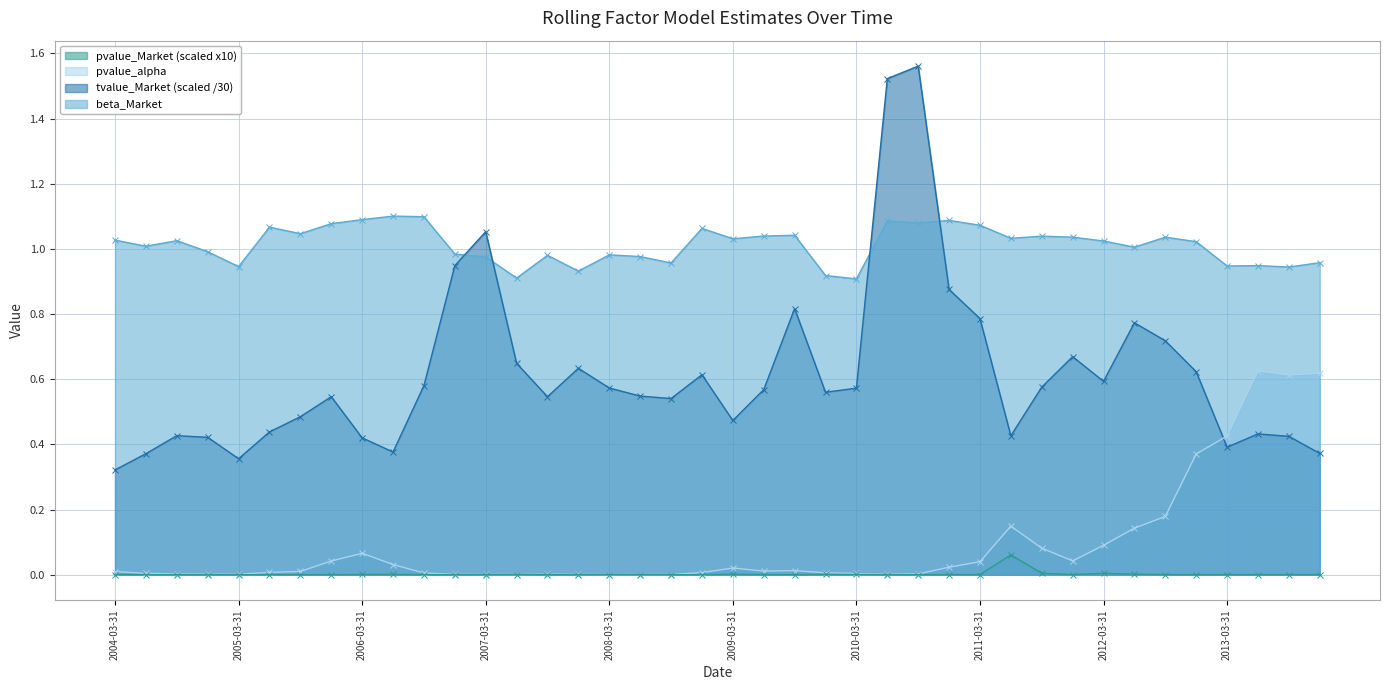

What is the difference between the maximum and minimum values in the tvalue_Market series?

1.2